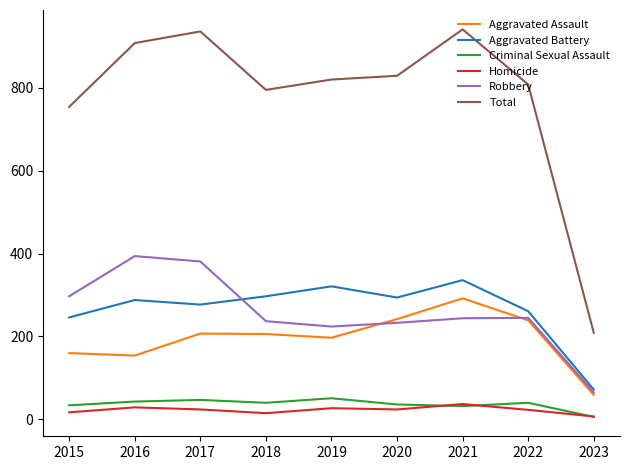

What is the maximum value shown in the chart?

941